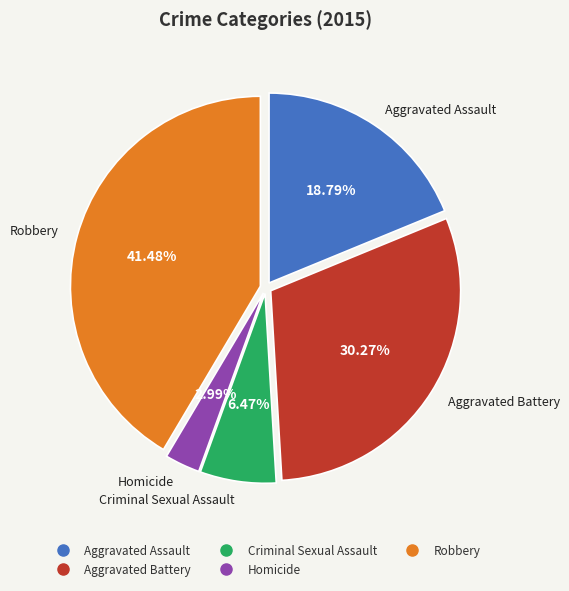

What is the smallest slice in the pie chart?

Homicide